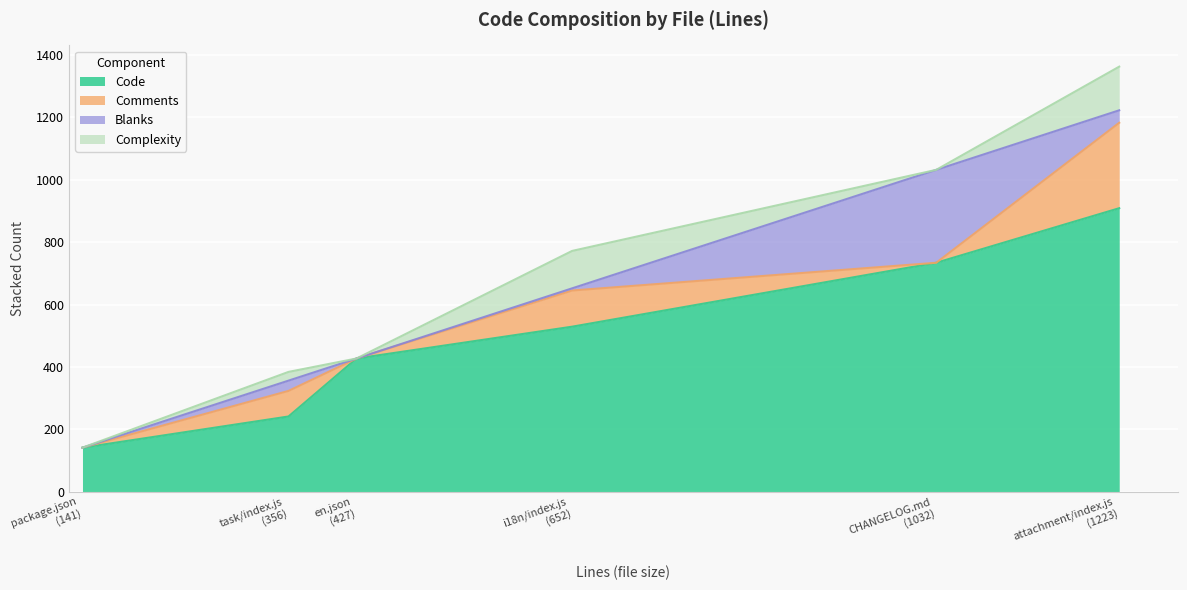

Rank the categories by Blanks value from highest to lowest.

CHANGELOG.md
(1032), attachment/index.js
(1223), task/index.js
(356), i18n/index.js
(652), package.json
(141), en.json
(427)